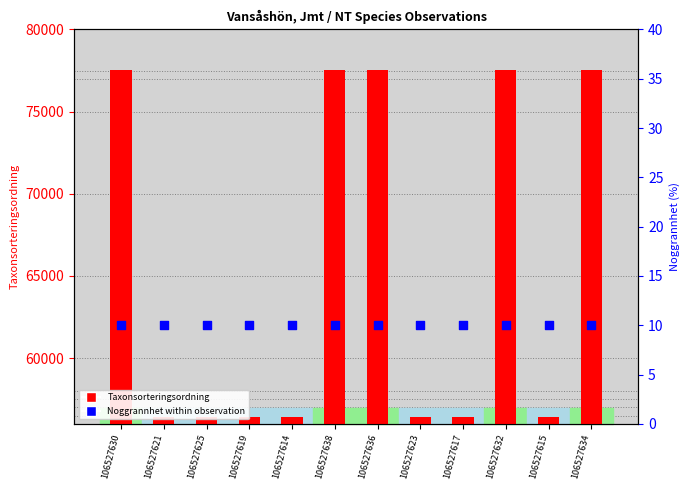

At which category is the sum across all series the highest?

106527630